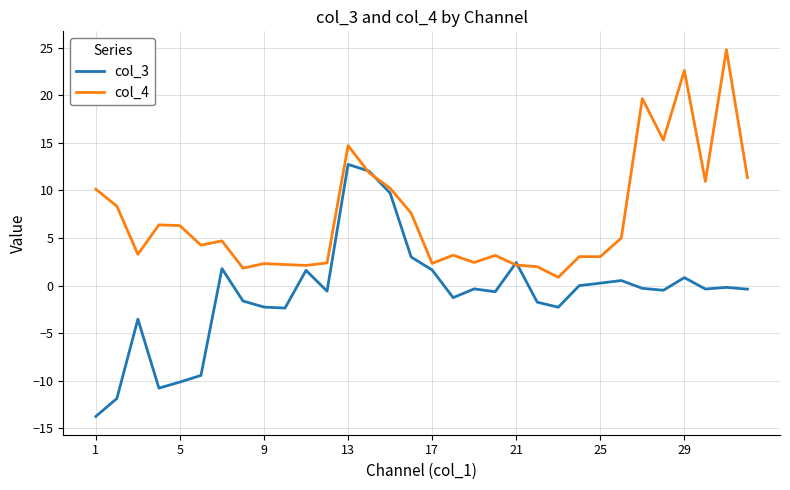

After their last crossing, which series has the higher values: col_4 or col_3?

col_4